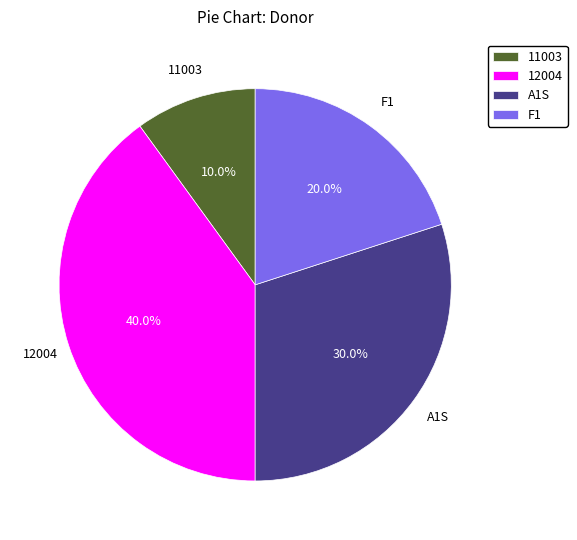

Which category has the smallest portion of the pie?

11003